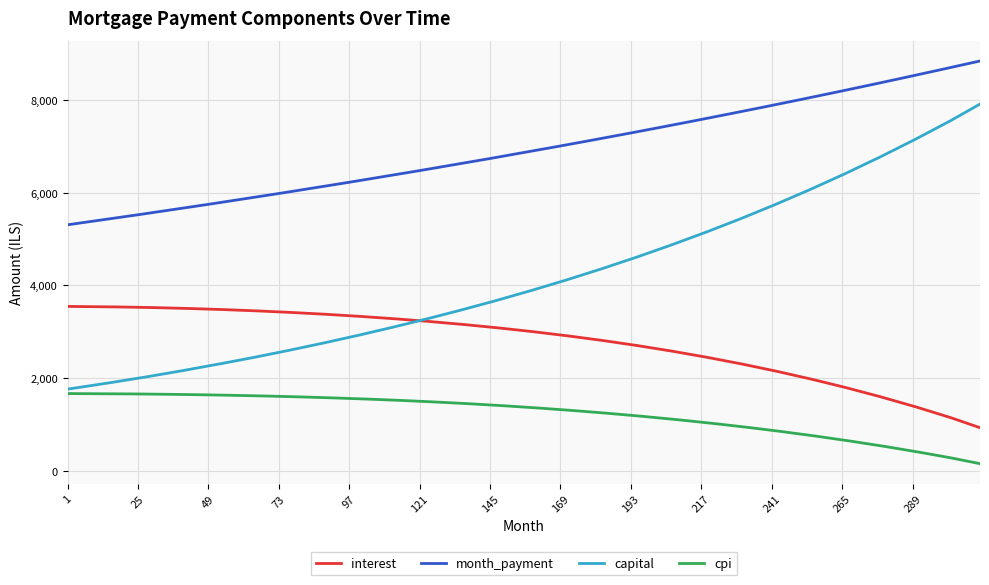

Rank the series by their average value, from lowest to highest.

cpi, interest, capital, month_payment